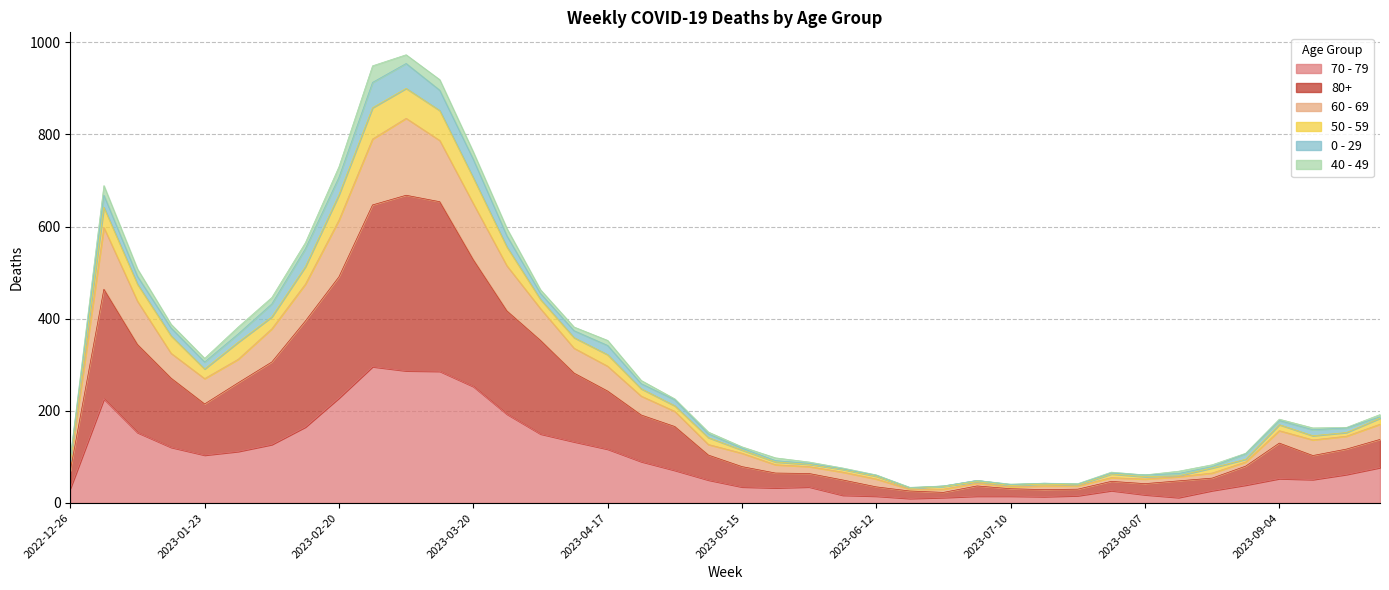

What position from the left is 2023-01-30?

6